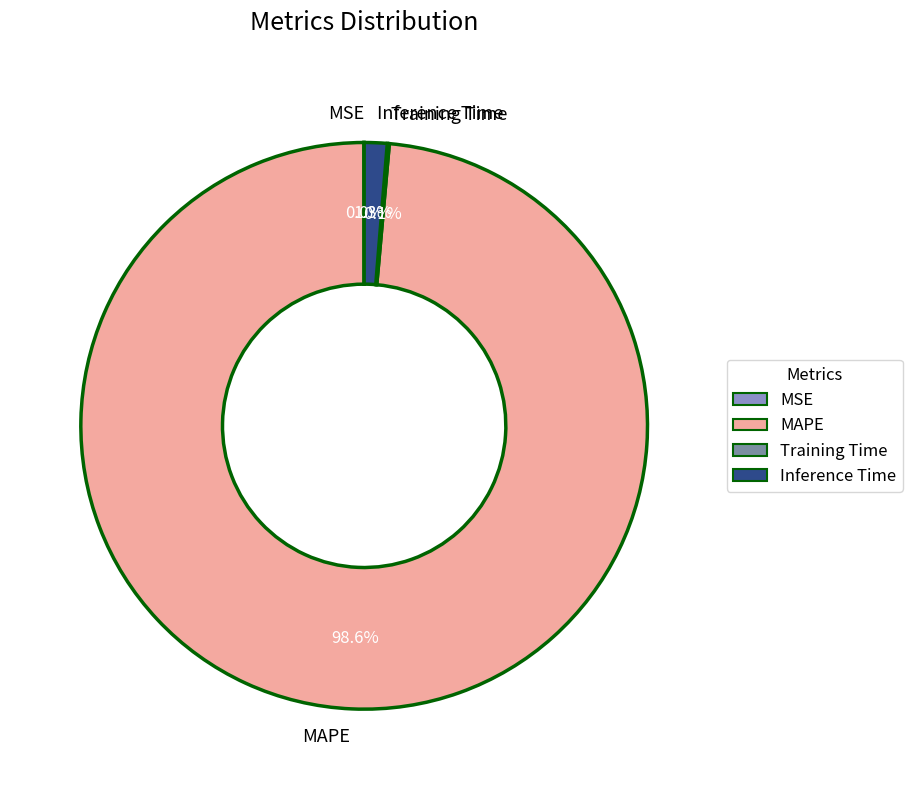

Does MAPE represent more than half of the total?

Yes